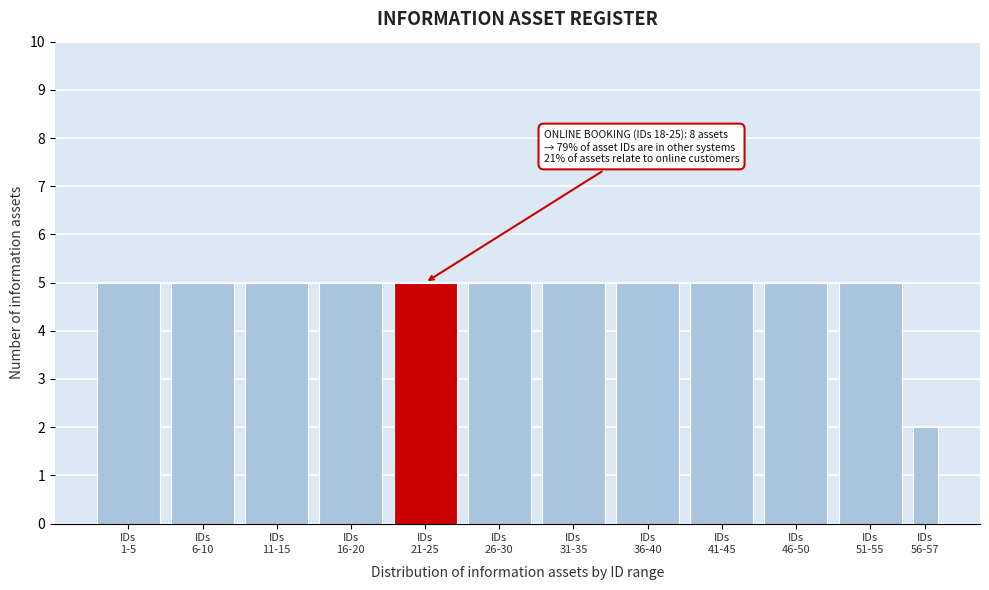

Reading left to right, list all the values displayed in this chart.

5	5	5	5	5	5	5	5	5	5	5	2